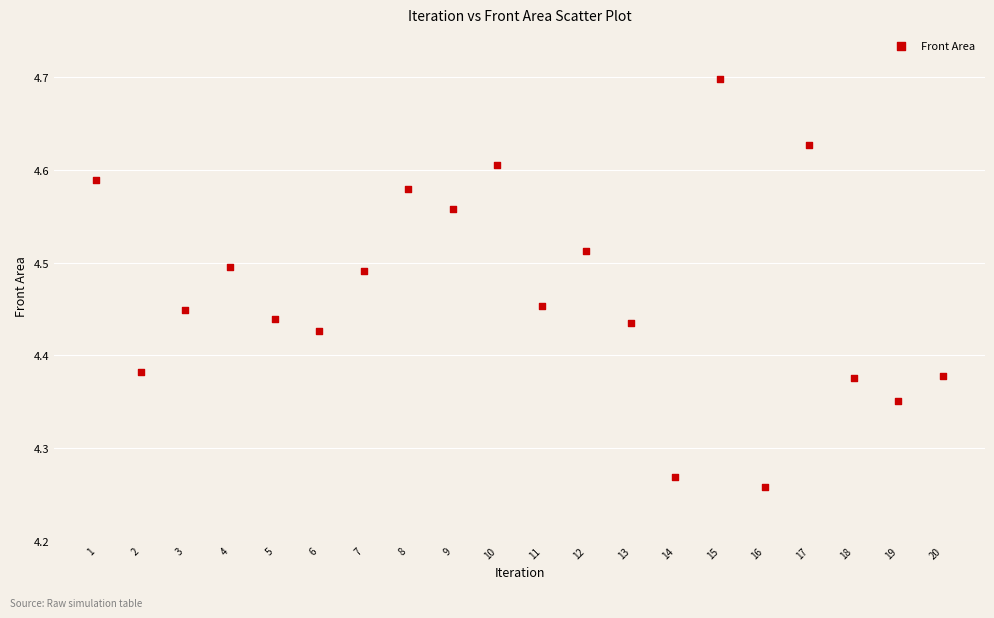

What is the range of Y values (max minus min)?

0.4